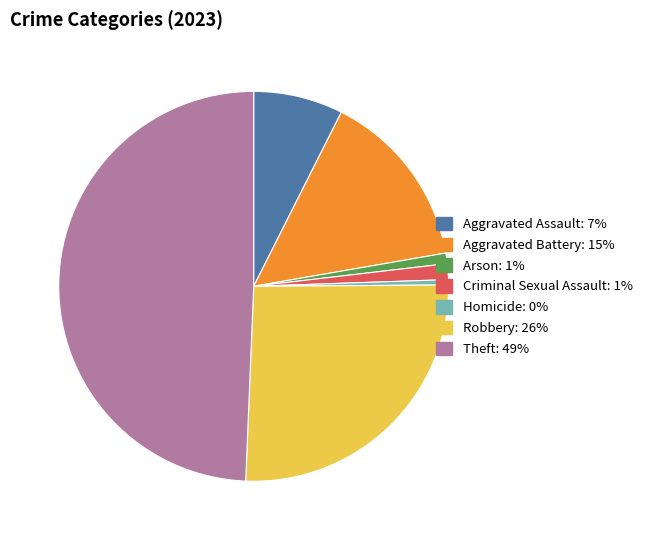

The Arson slice represents 12% of the pie. True or false?

False